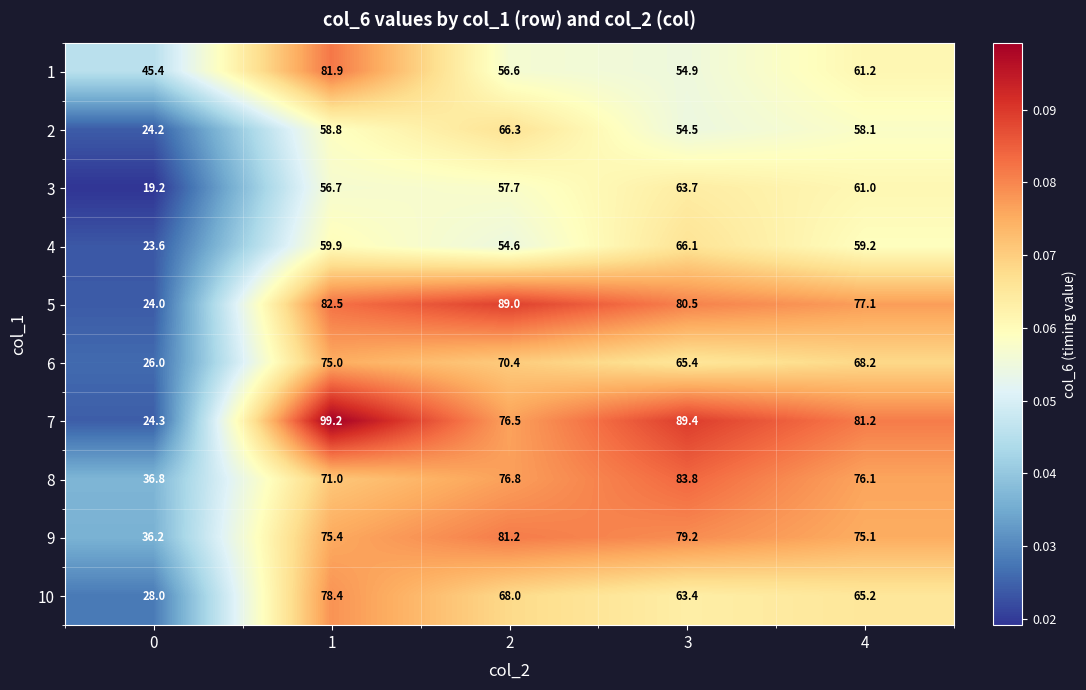

What is the difference between the highest and lowest values at 1?

42.5